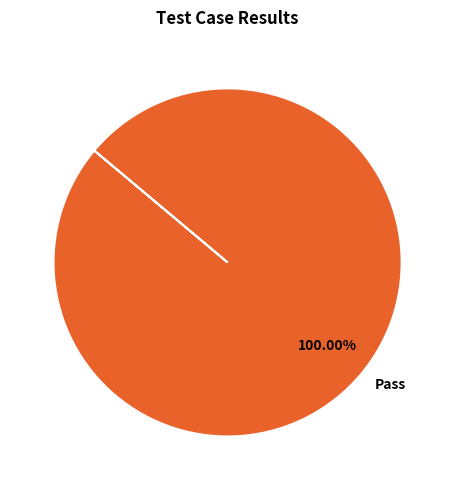

How many slices are in this pie chart?

1